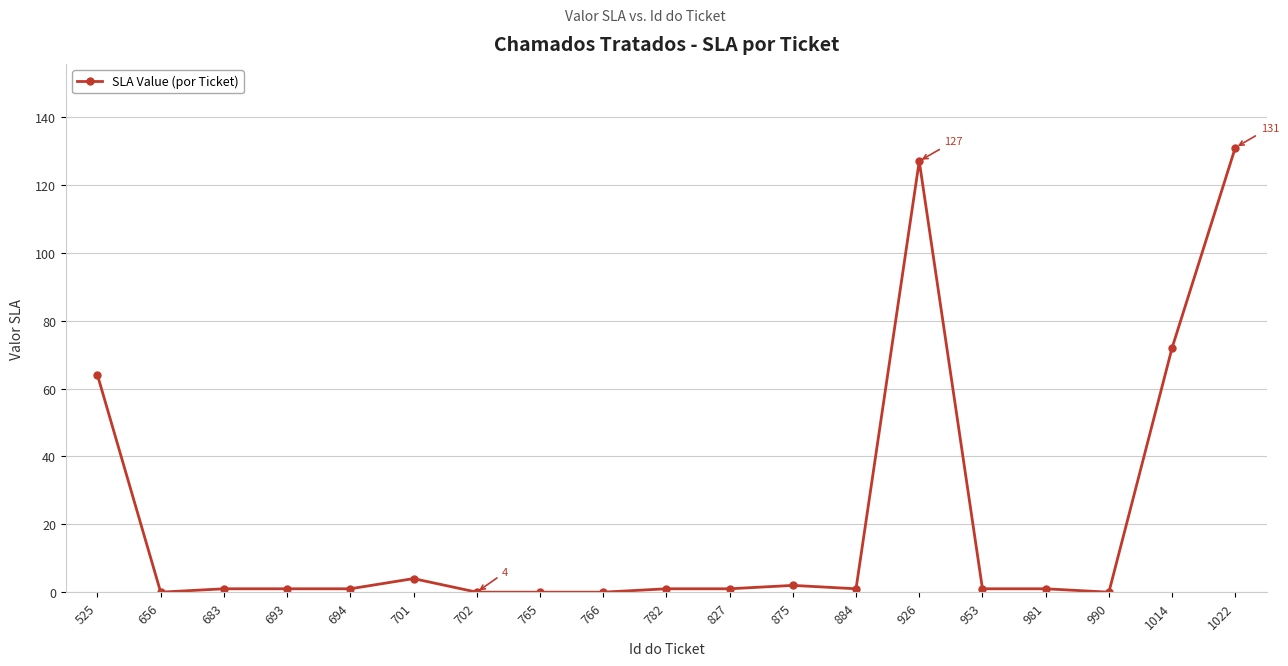

What is the maximum value shown in the chart?

131